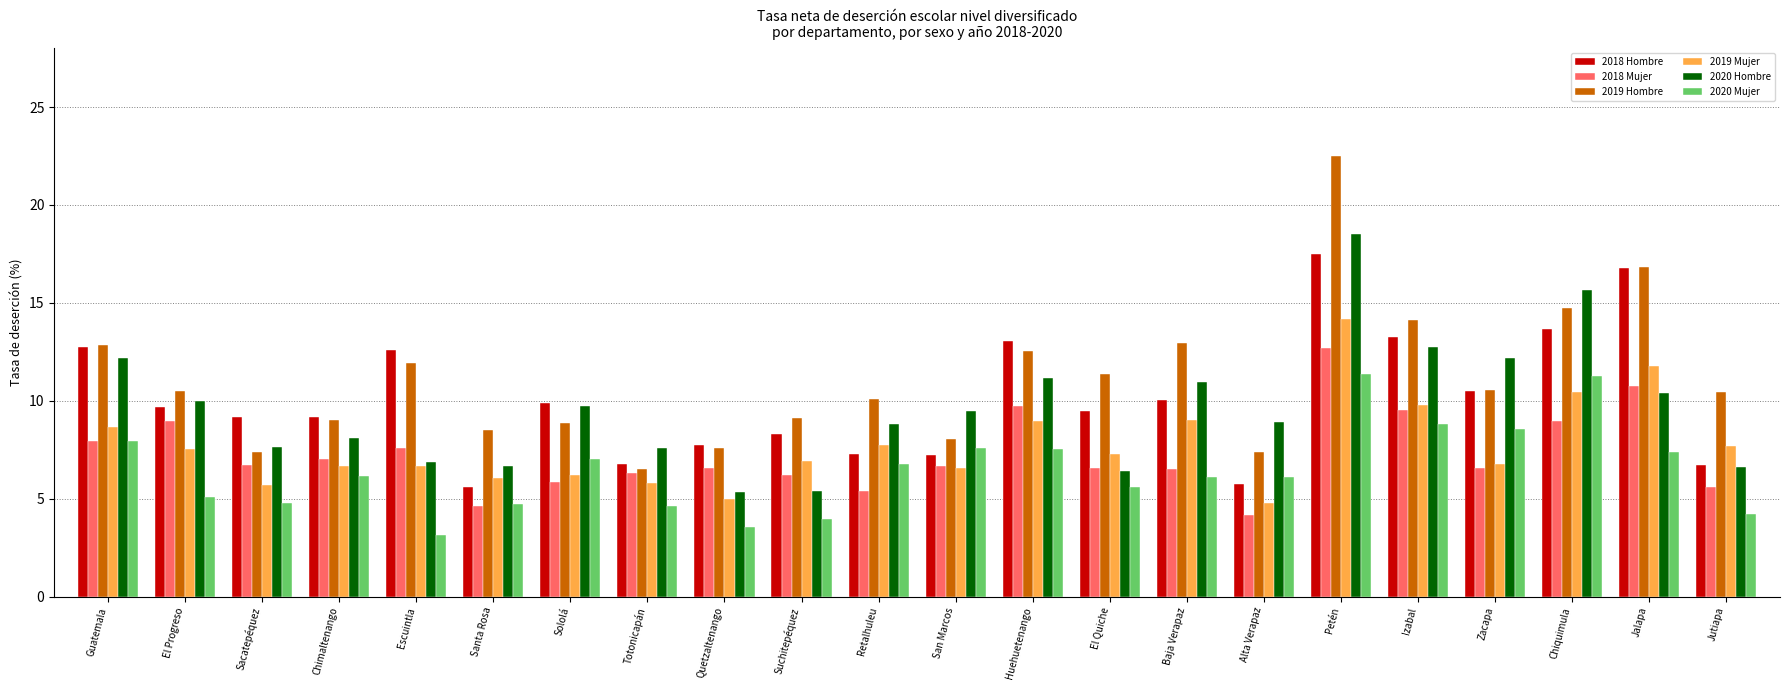

How many categories are shown in the chart?

22